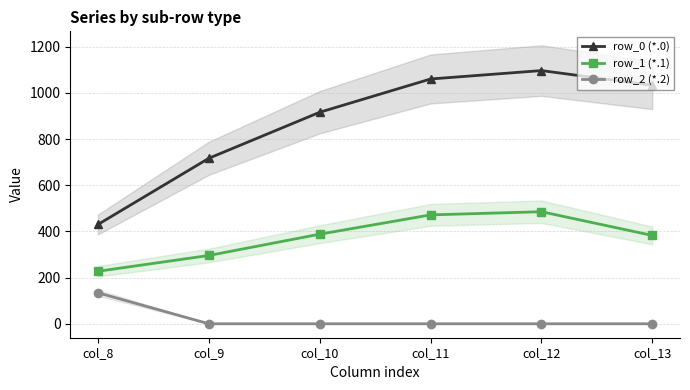

Between col_11 and col_9, which is larger?

col_11